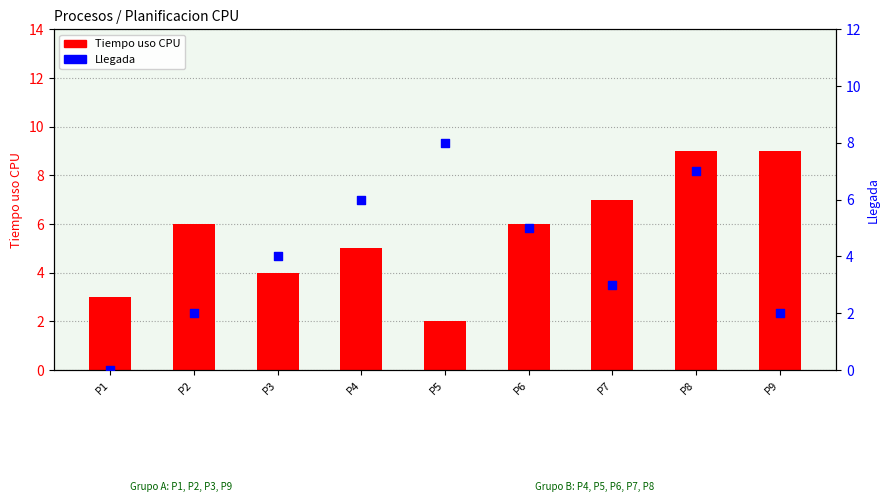

At which category is the sum across all series the highest?

P8